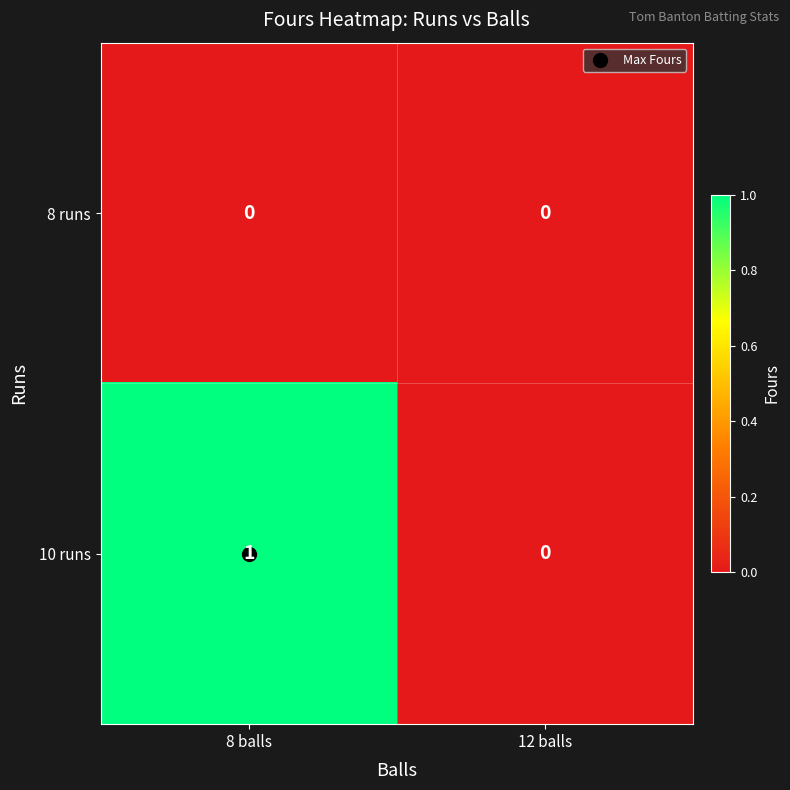

At which label is 10 runs closest to 0?

12 balls